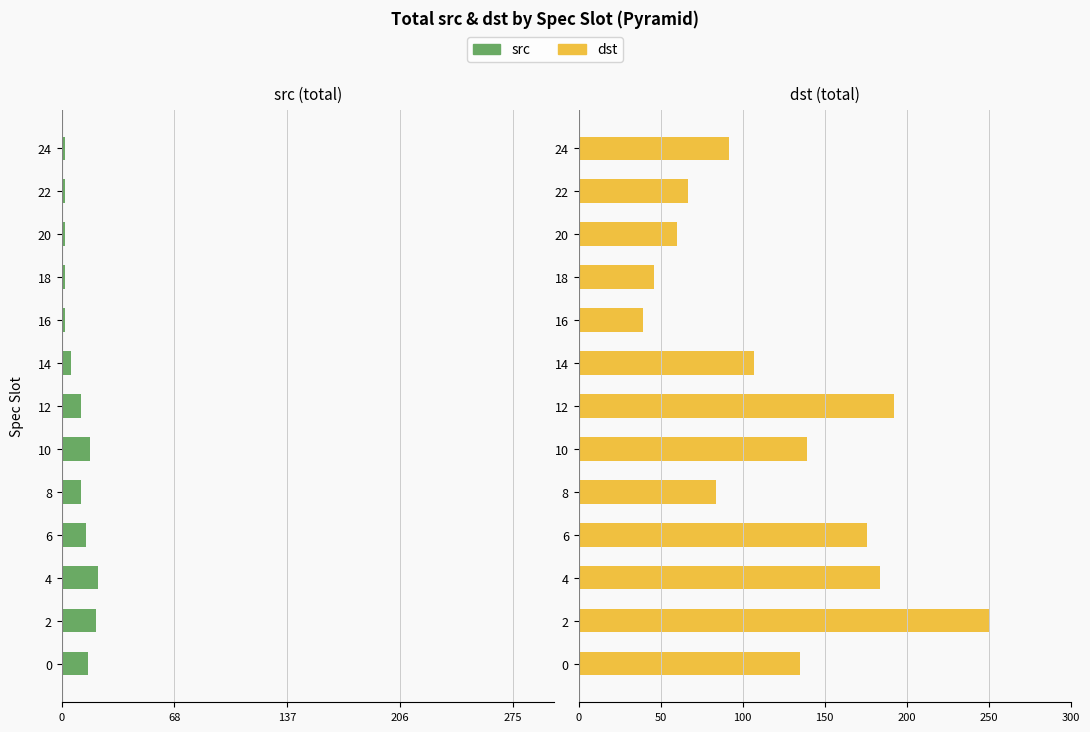

The dst series shows 51 at 24. True or false?

False